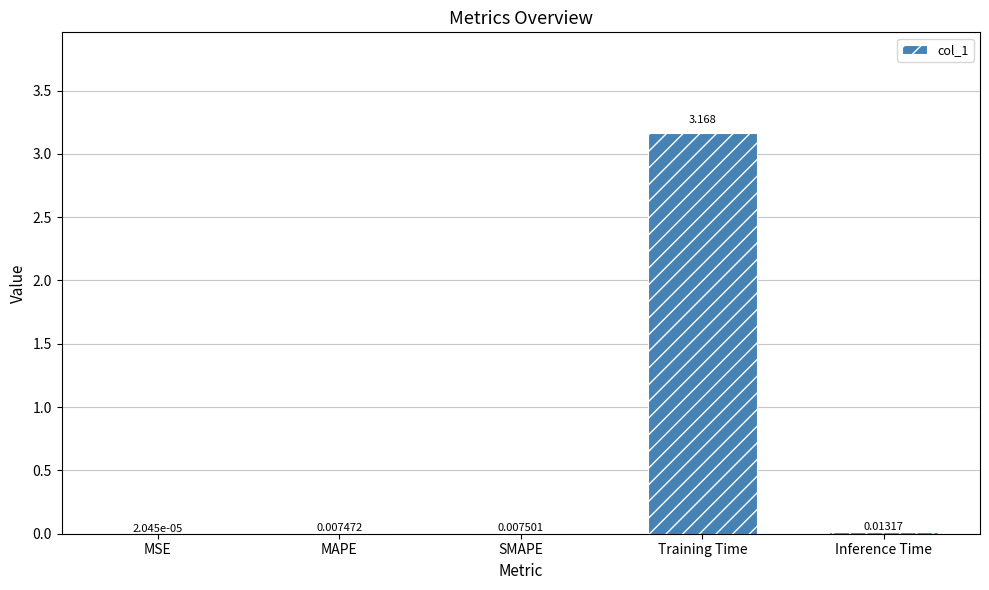

At which label is the value closest to 1?

Inference Time